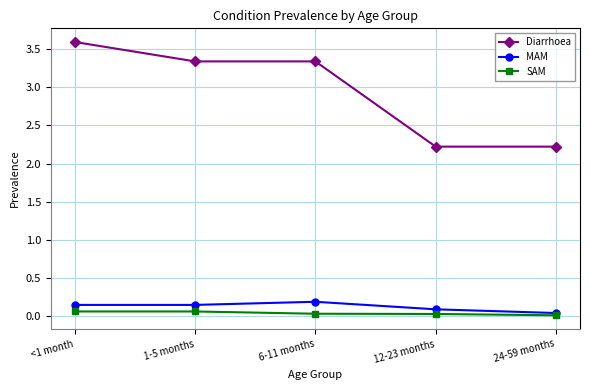

Count the number of data series in this chart.

3